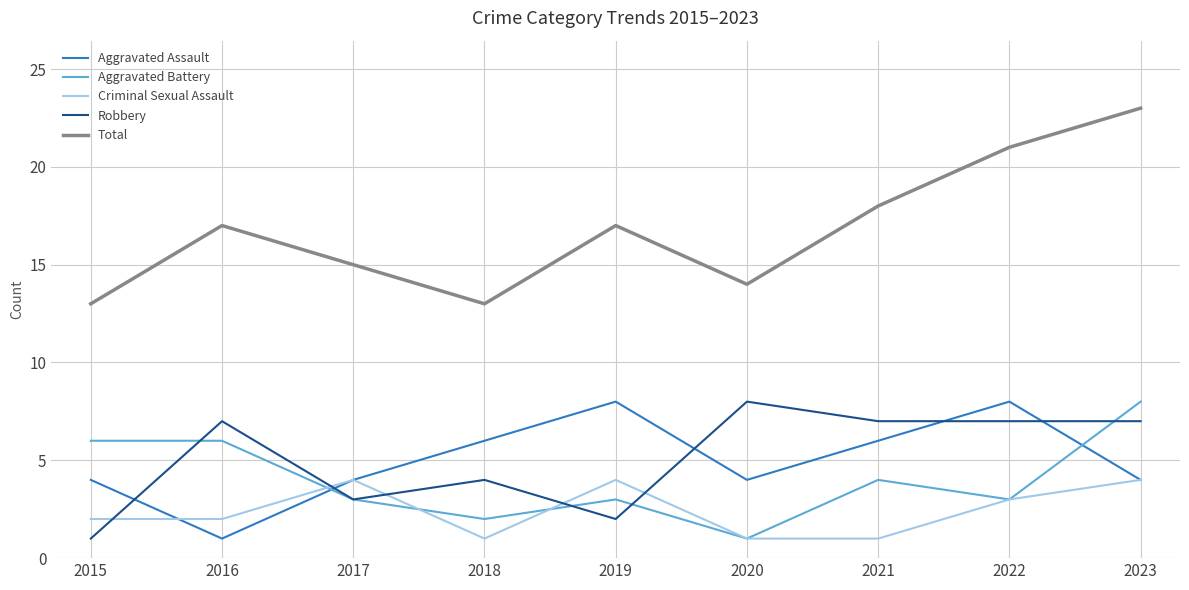

True or false: Total has a value of 7 at 2021.

False